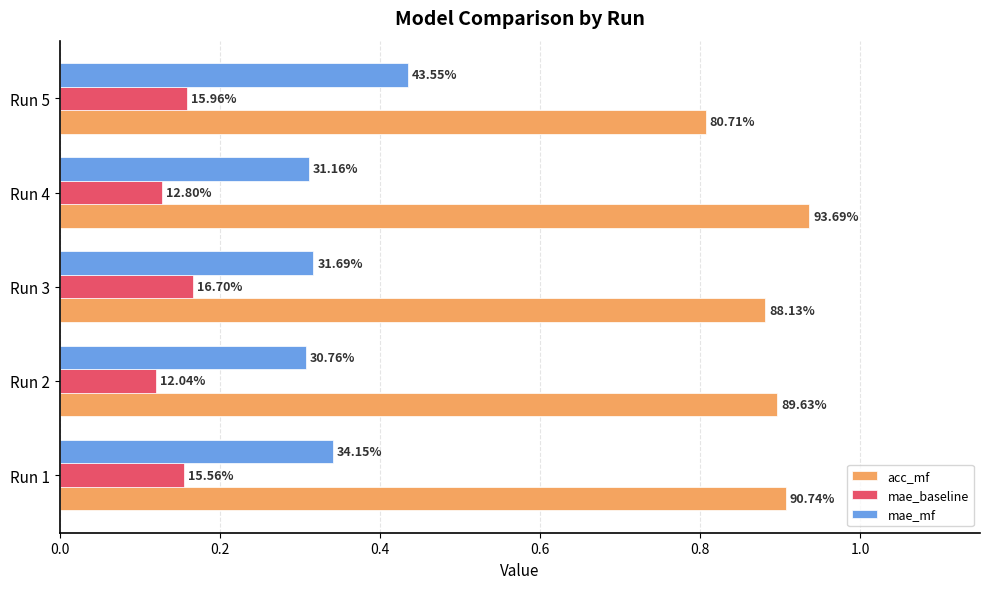

What is the difference between the second highest and minimum values in the acc_mf series?

0.1